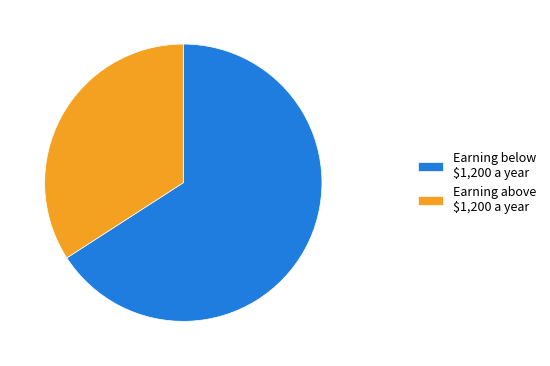

Which slice is the smallest?

Earning above $1,200 a year